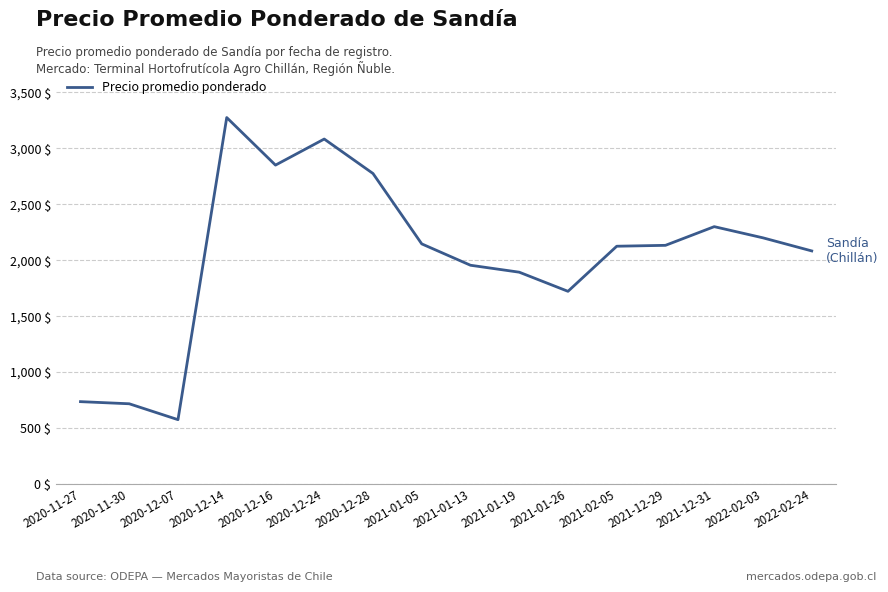

What is the change in value from 2020-12-28 to 2021-01-13?

-820